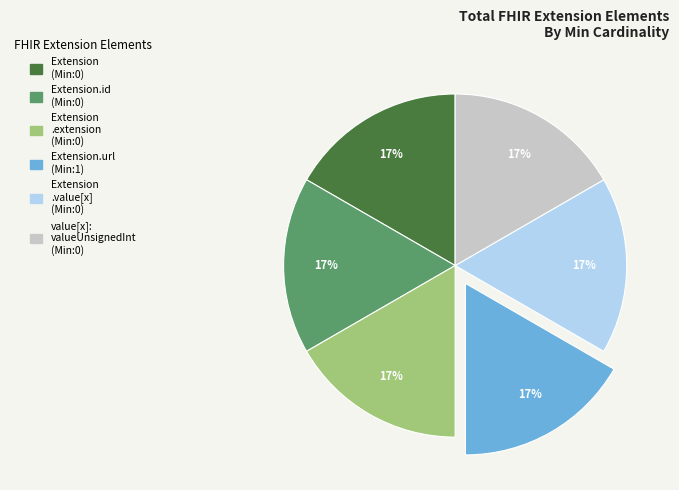

Is there a majority slice in this chart?

No